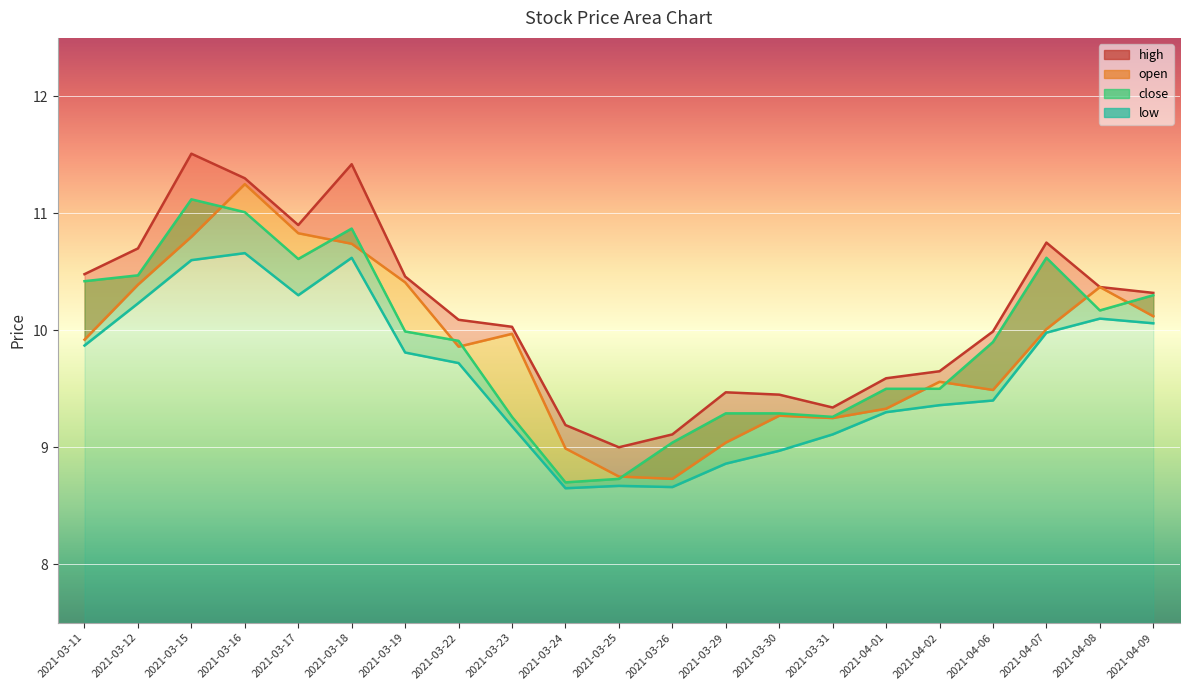

What is the value of the low point at the 12th from the left?

8.7